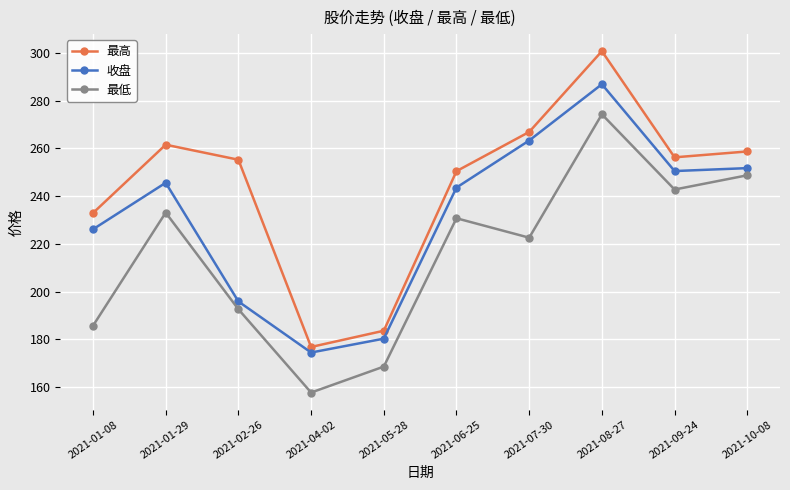

Which series changed the most between 2021-01-29 and 2021-10-08?

最低